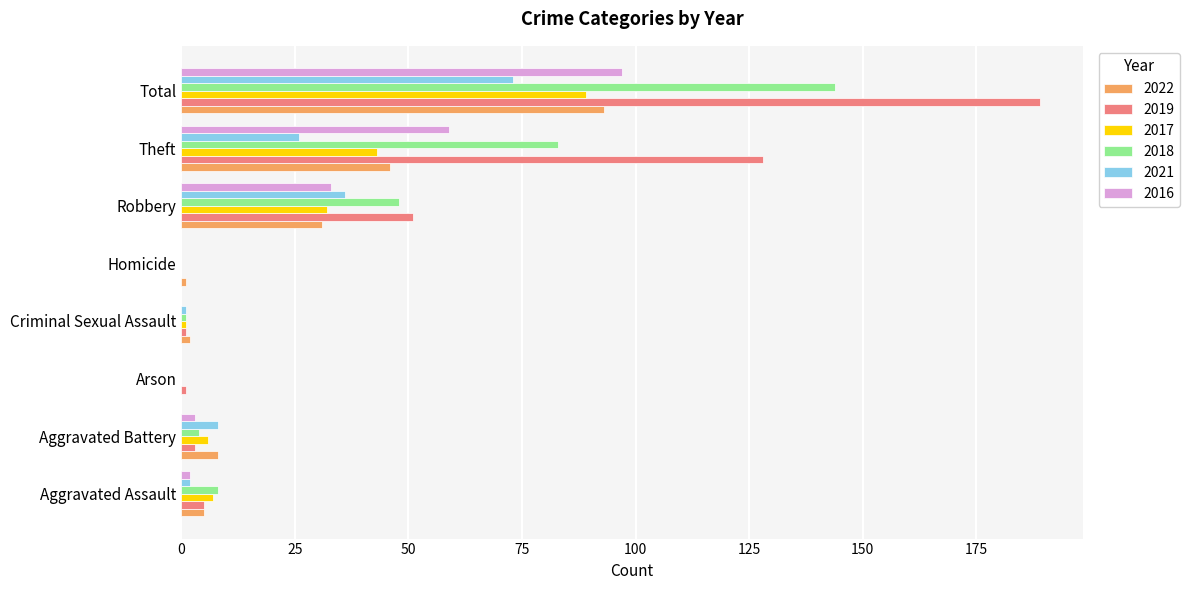

Is it true that 2016 equals 0 at Arson?

True